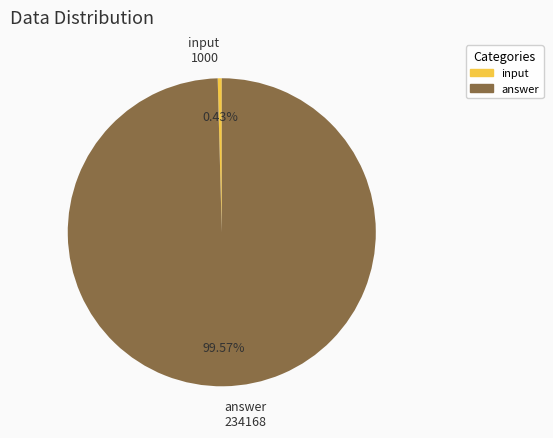

To the nearest percent, what is the combined percentage of answer and input?

100%